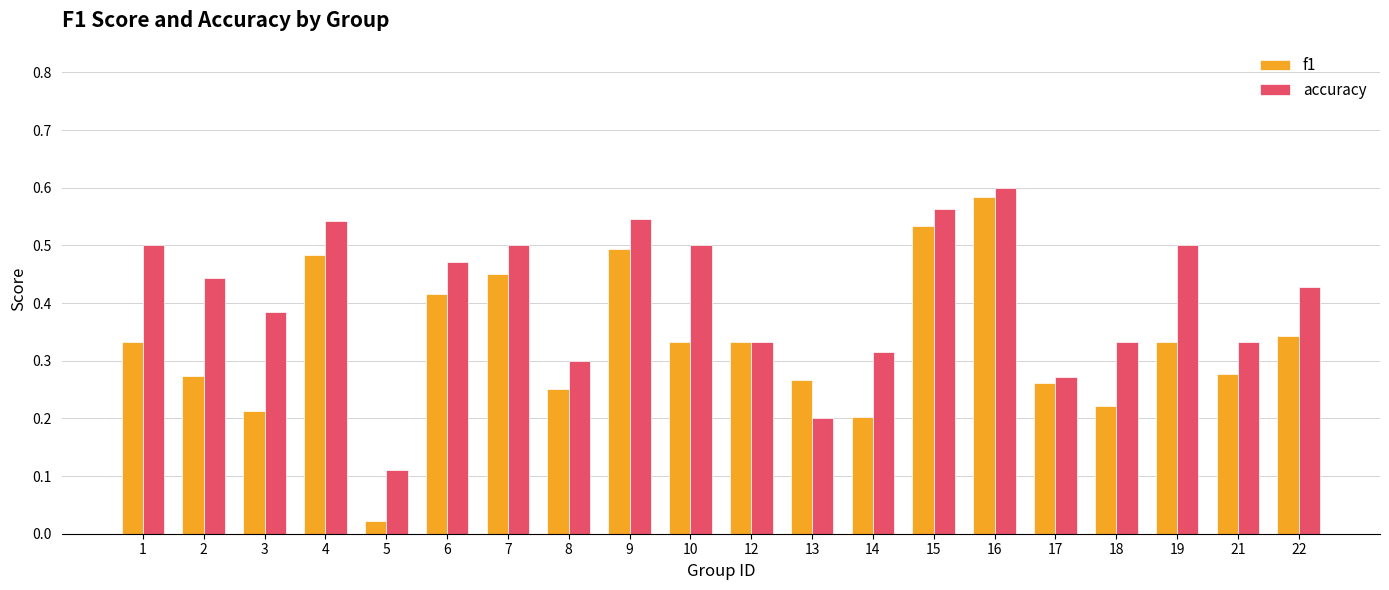

Which label corresponds to the largest value in the chart?

16